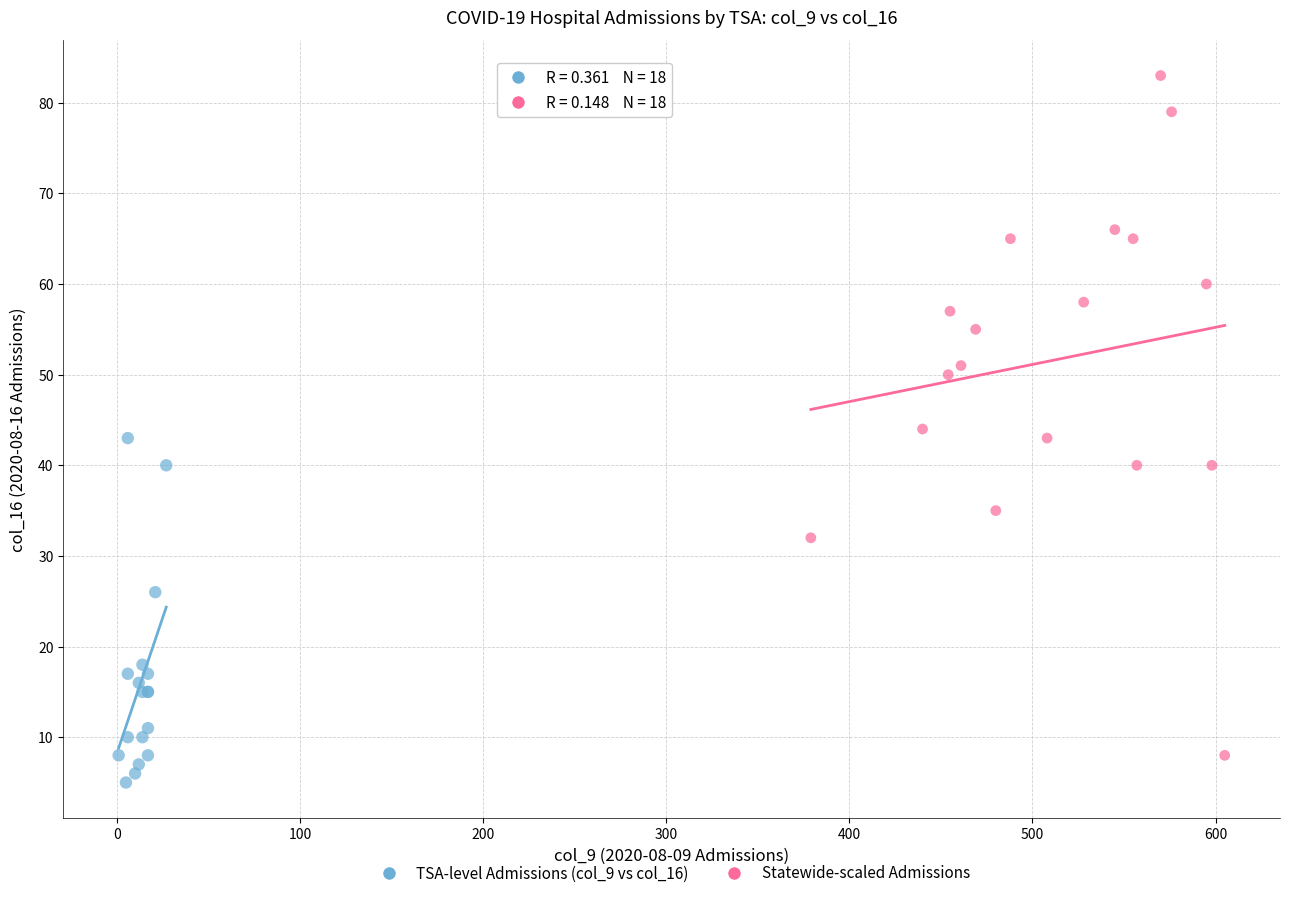

Which series has the widest spread of Y values?

Statewide-scaled Admissions